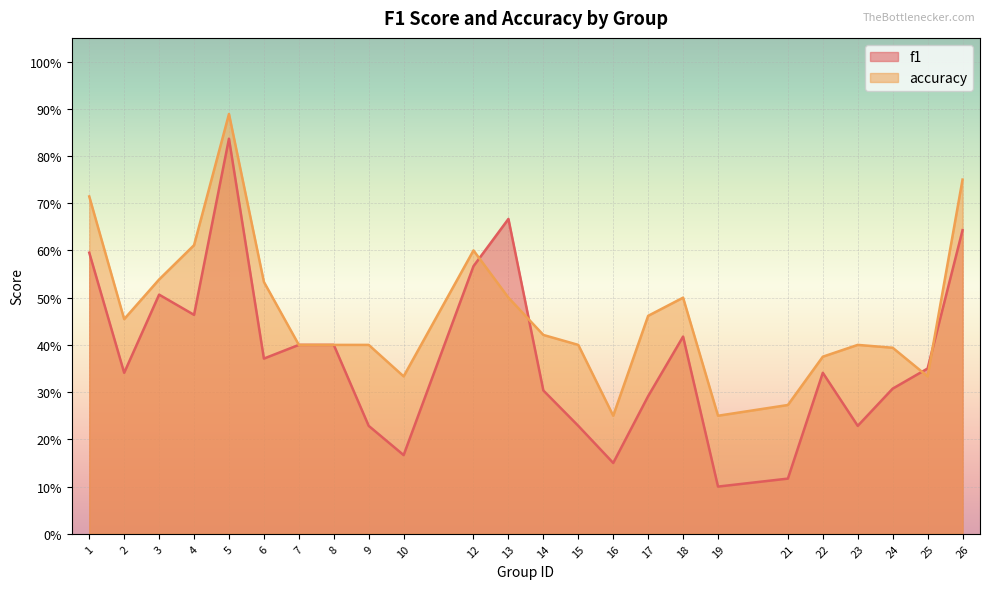

What is the difference between the maximum and minimum values in the accuracy series?

0.6